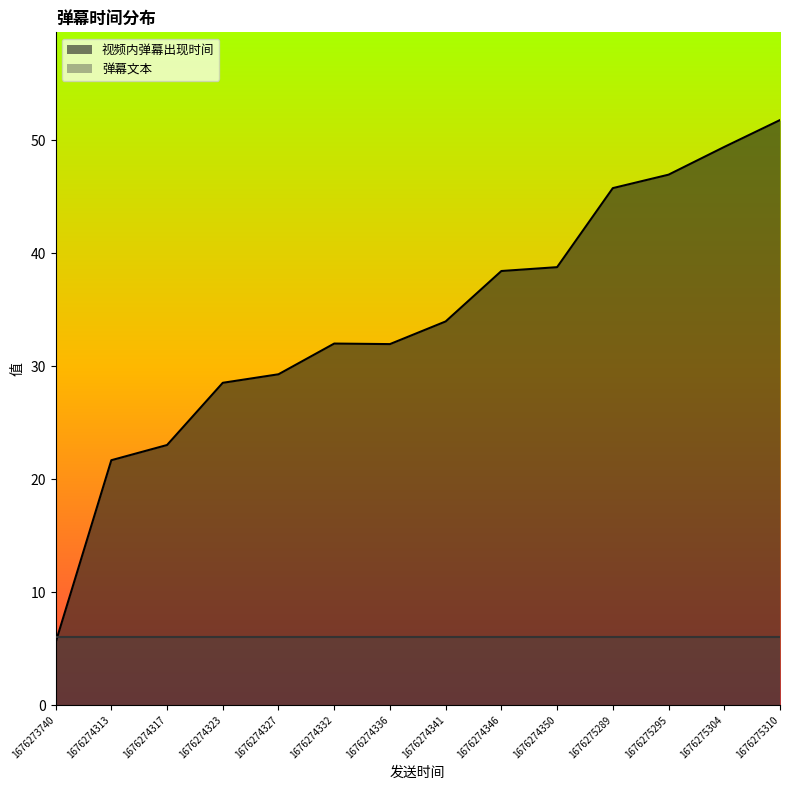

How many categories are shown in the chart?

14